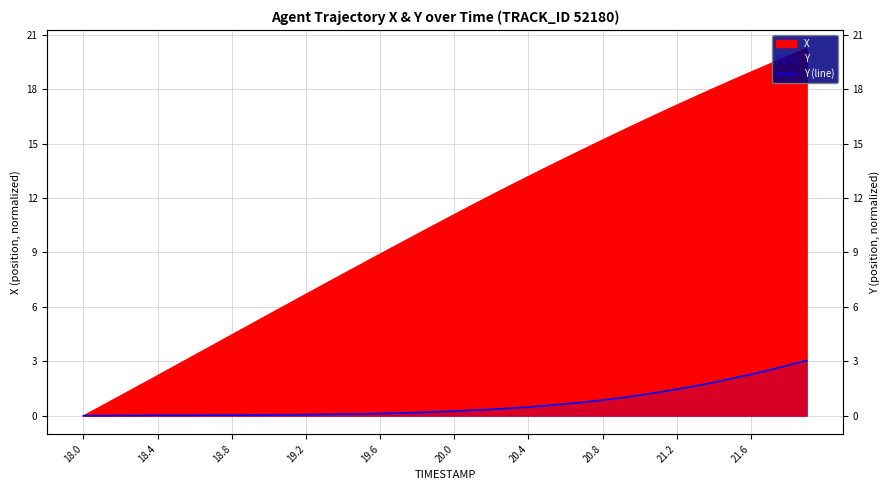

What is the label of the 29th point from the left?

20.8